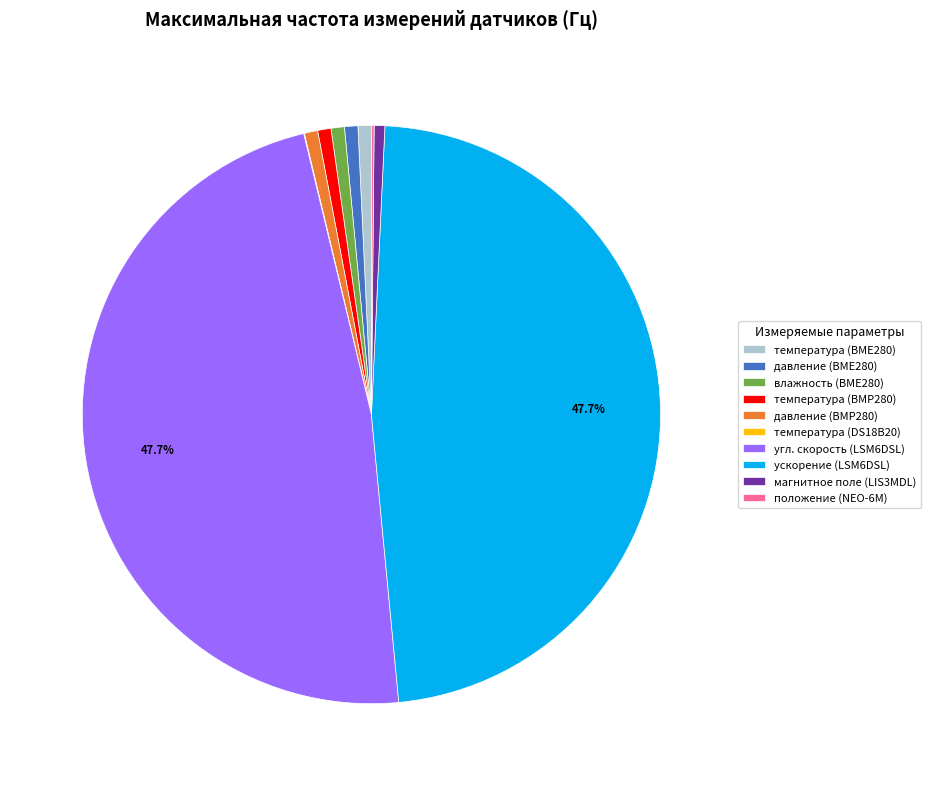

What is the ratio of the value at угл. скорость (LSM6DSL) to the value at температура (BMP280)?

64.0